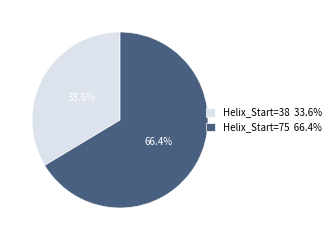

What percentage is the Helix_Start=38 slice, to the nearest percent?

34%